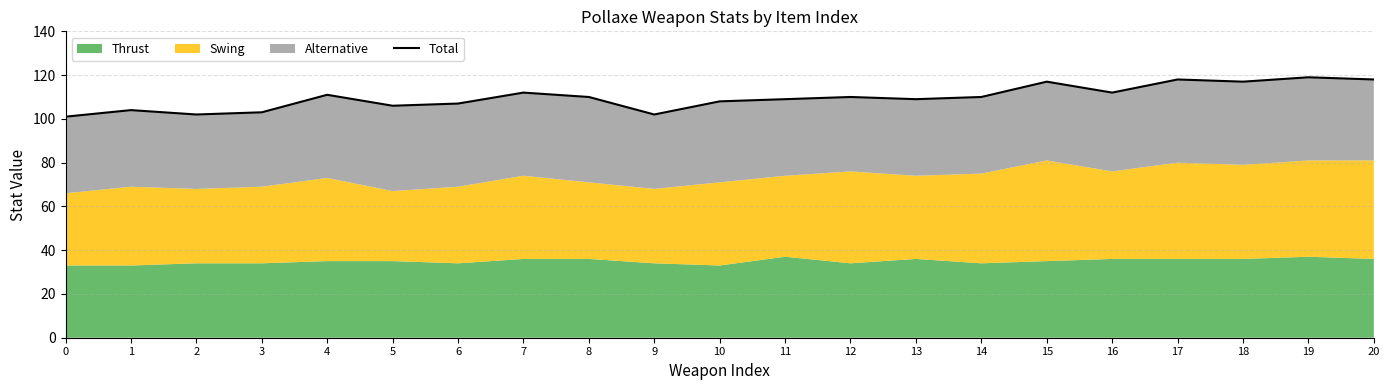

List the labels in order of value, smallest first.

0, 2, 9, 3, 1, 5, 6, 10, 11, 13, 8, 12, 14, 4, 7, 16, 15, 18, 17, 20, 19